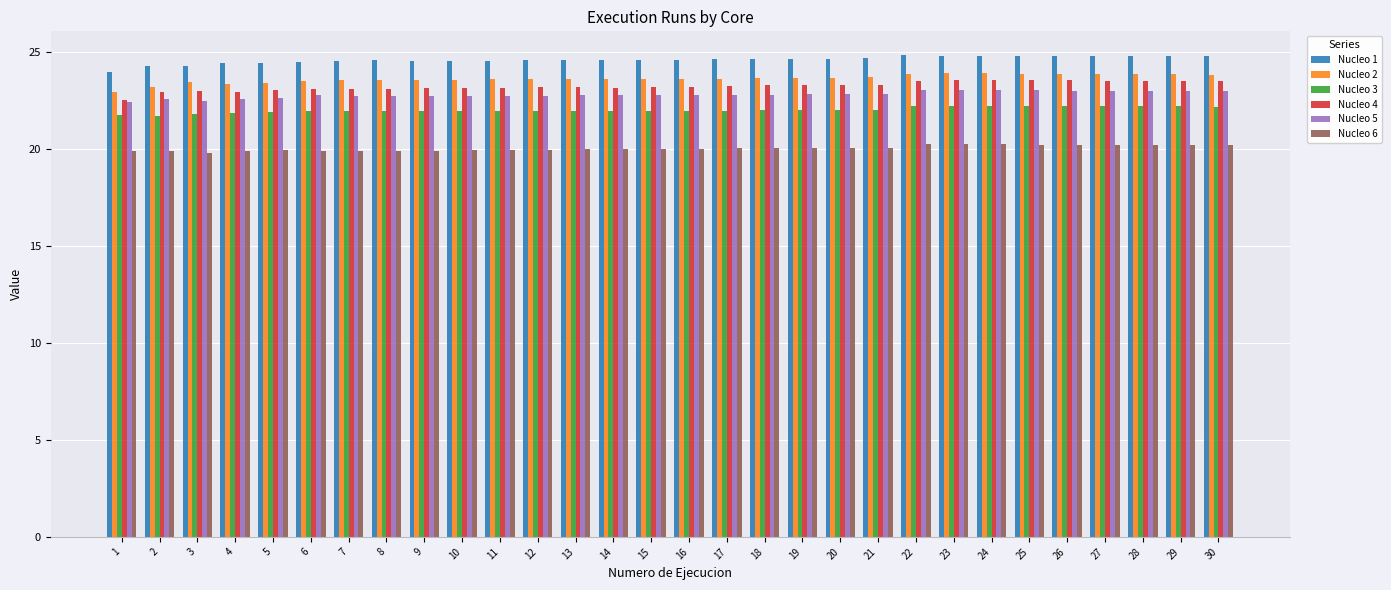

What is the difference between the maximum and second lowest values in the Nucleo 1 series?

0.6